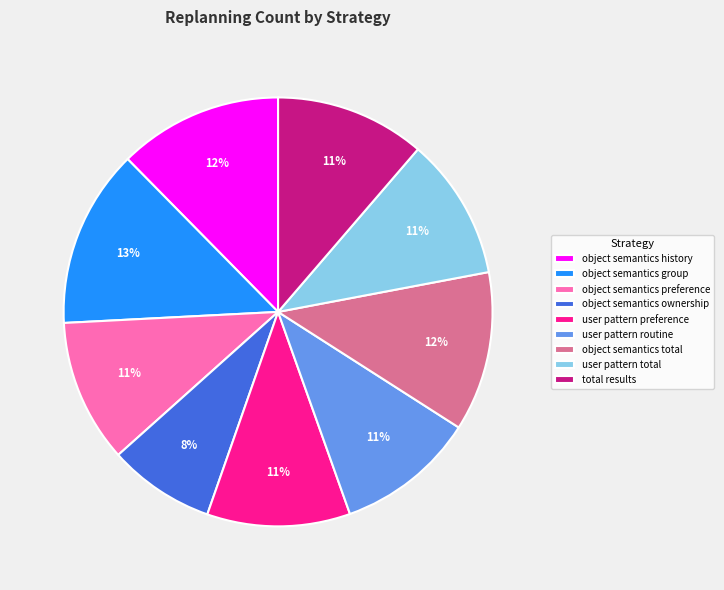

To the nearest percent, what percentage of the pie is user pattern routine?

11%